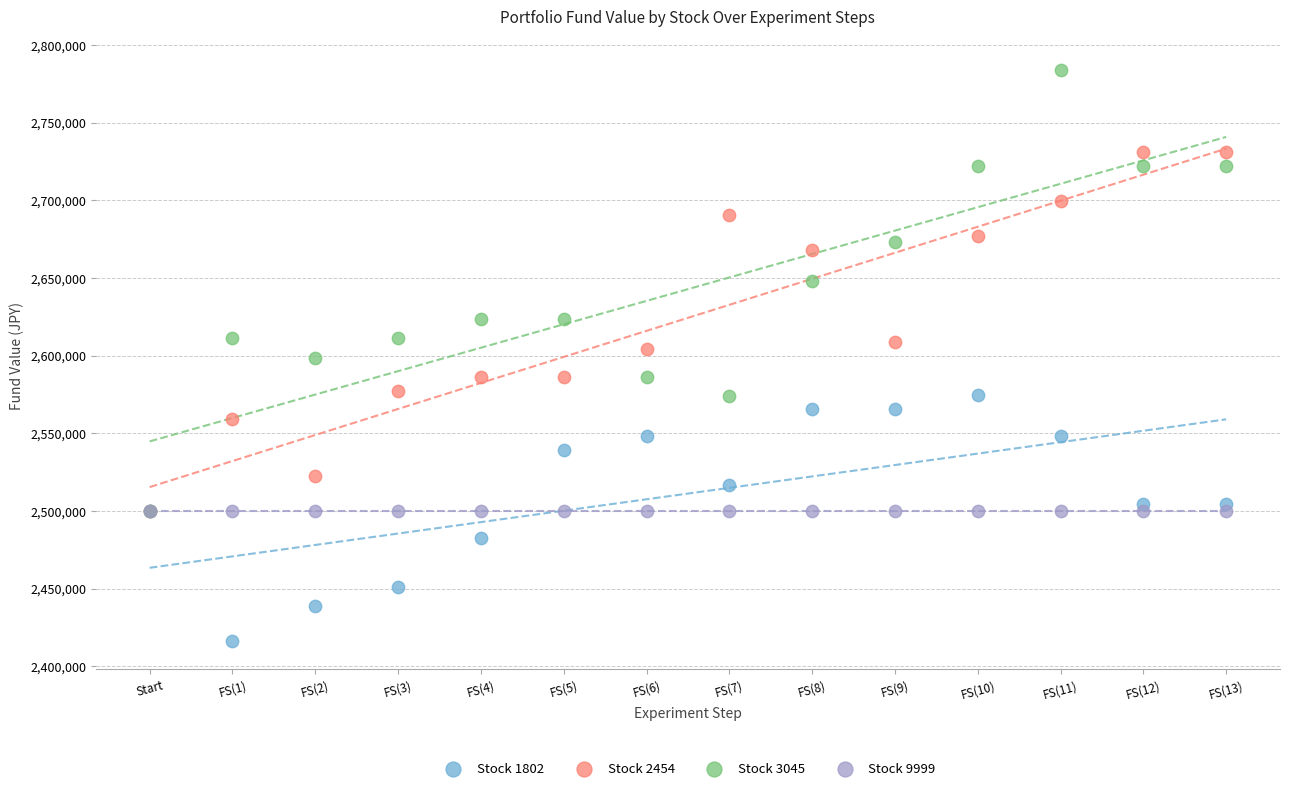

In the Stock 3045 series, what Y value is closest to 2641760?

2648160